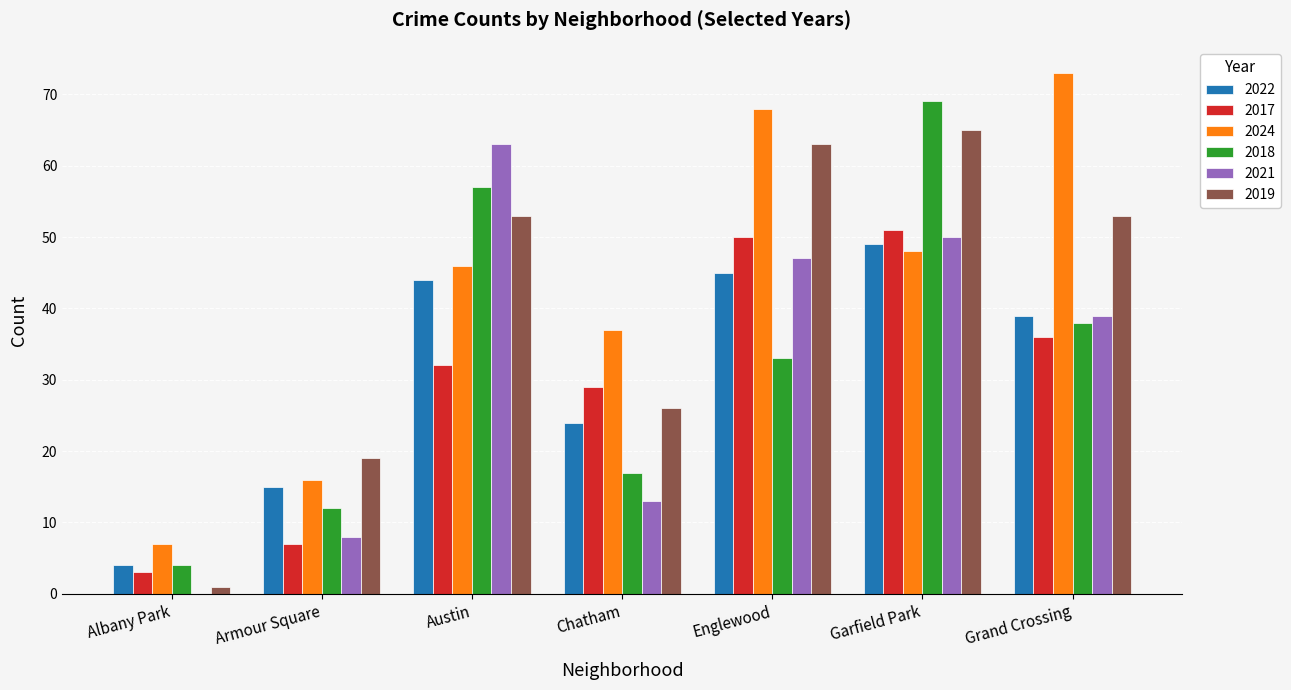

How many groups of bars are there?

7